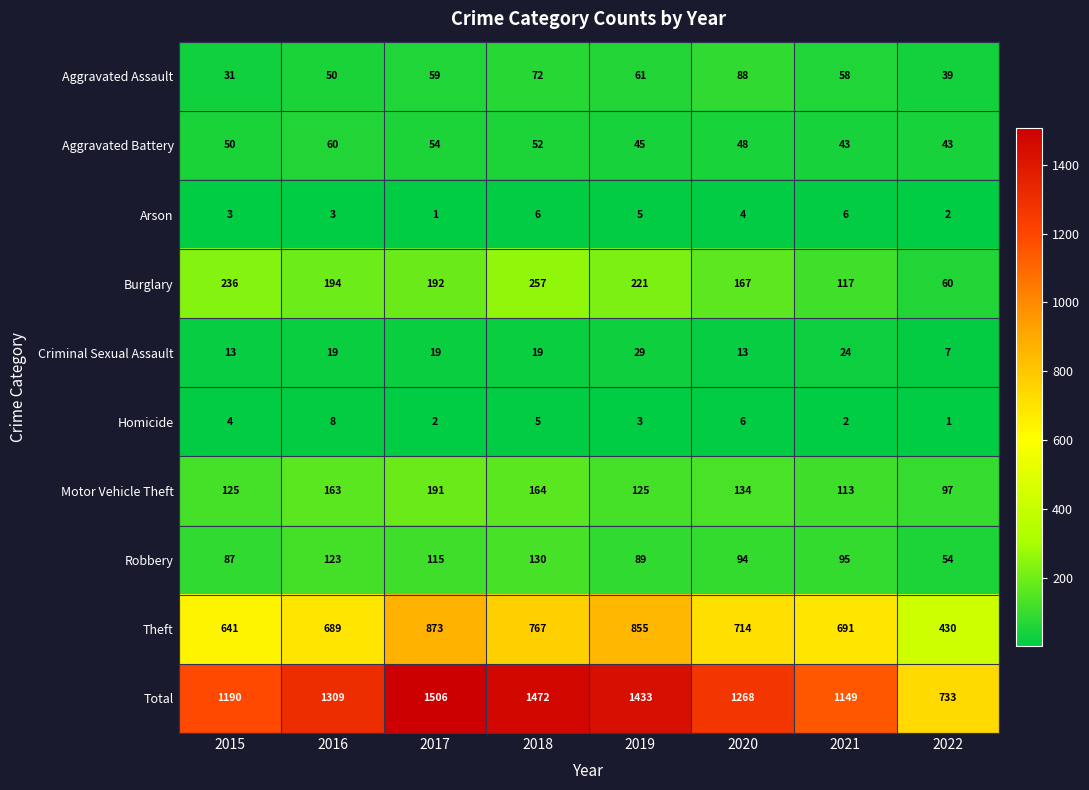

Which series has the largest total across all categories?

Total